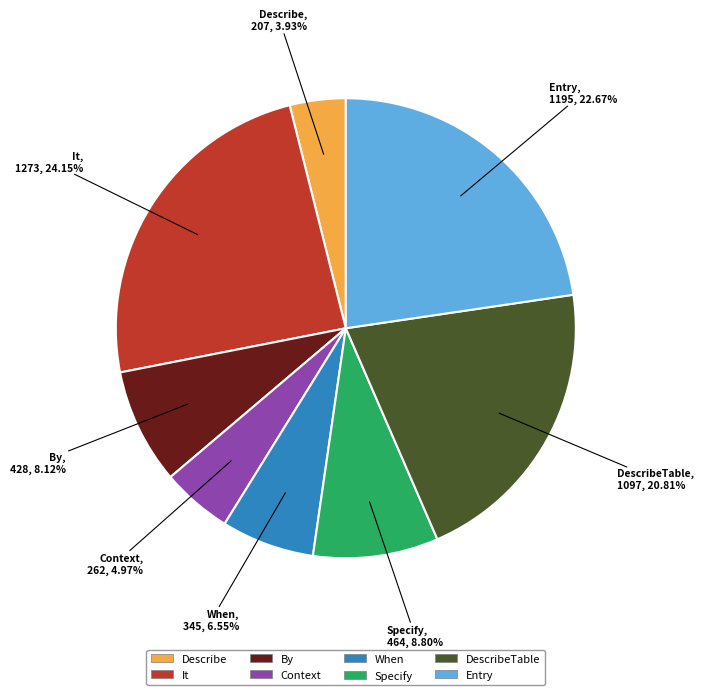

Does any single category account for the majority?

No